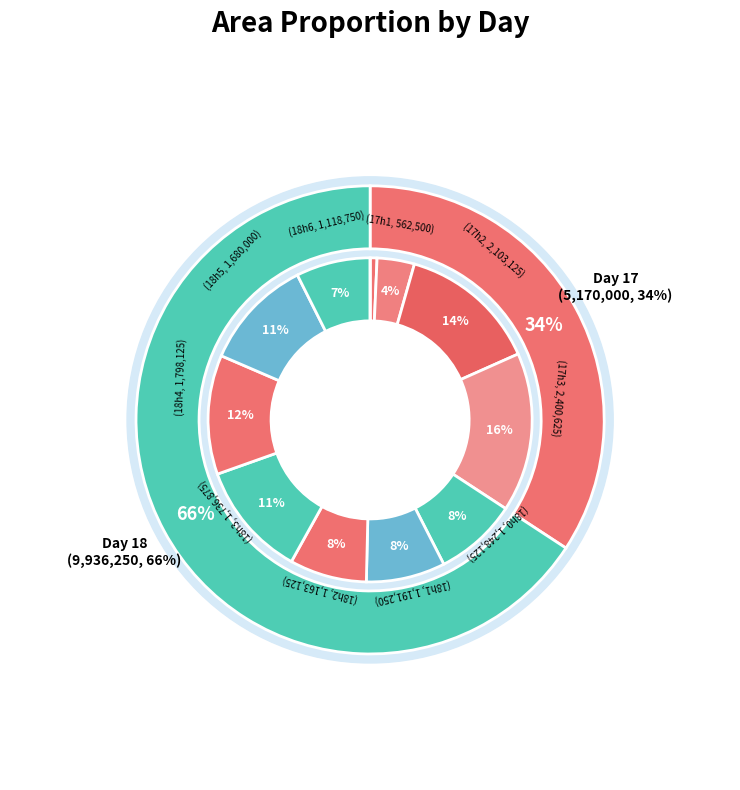

Is it true that 8 is 26% of the pie?

False